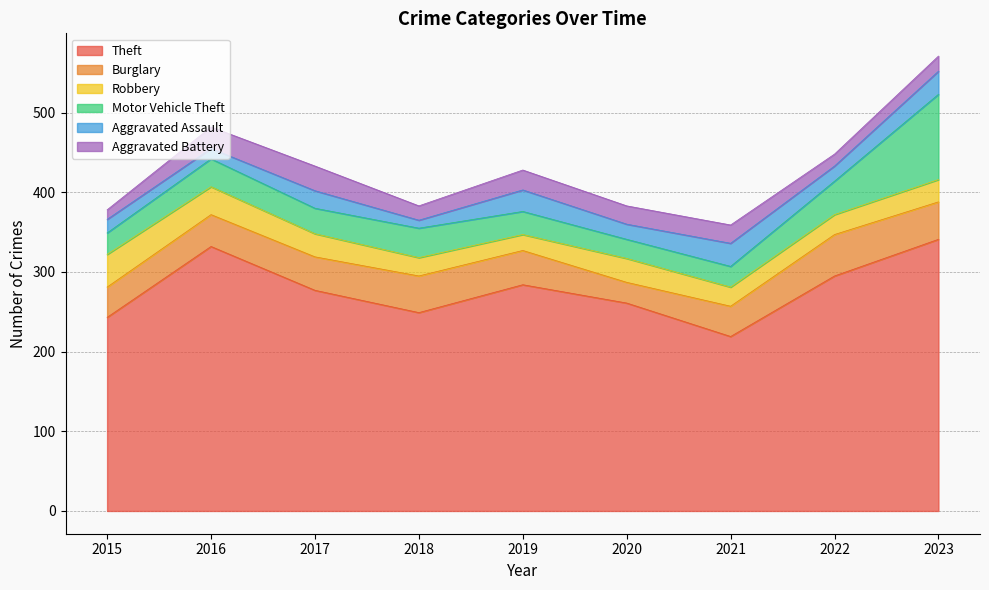

What is the highest value of the Motor Vehicle Theft series?

107